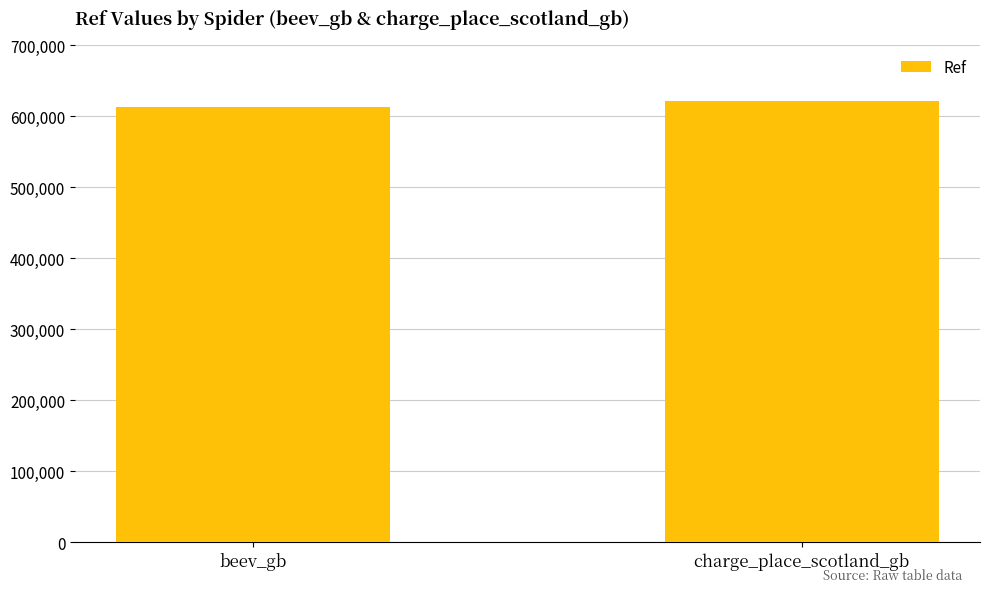

Which category has the highest value across all series?

charge_place_scotland_gb